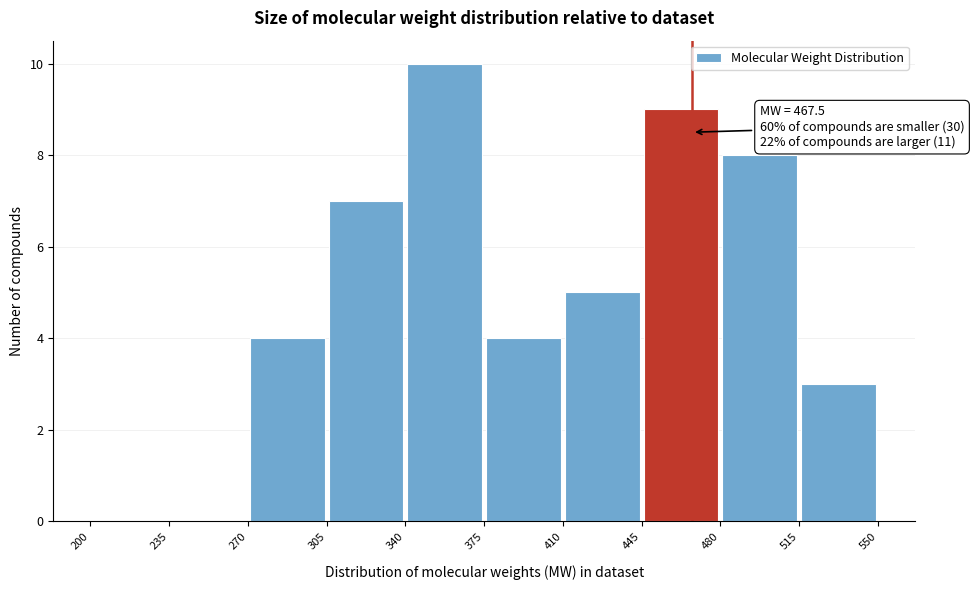

Over which range of the x-axis is the bar tallest?

340 to 375